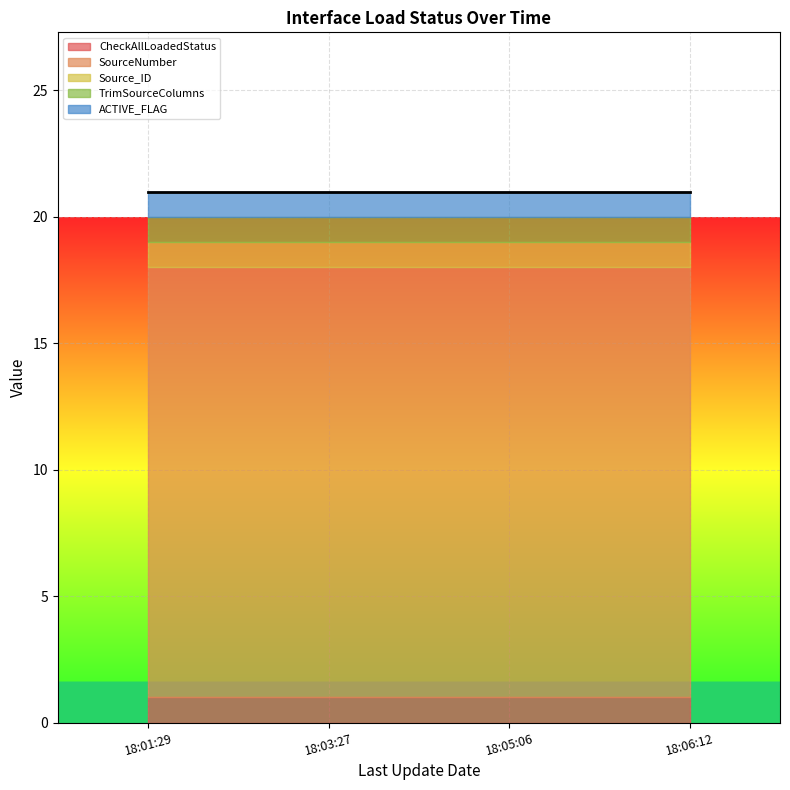

What is the total value across all series at 2019-07-19 18:05:06?

21